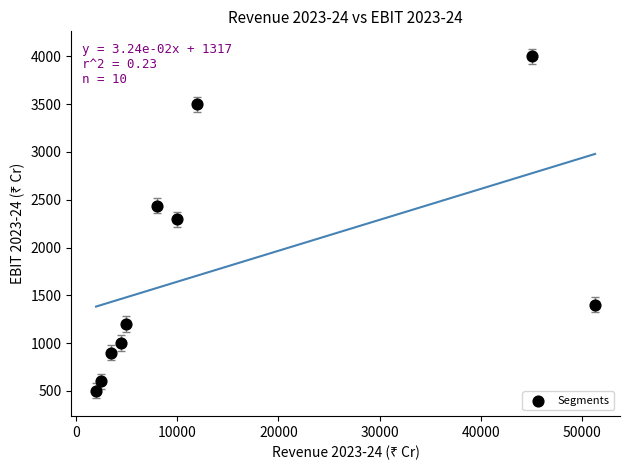

What is the range of X values (max minus min)?

49262